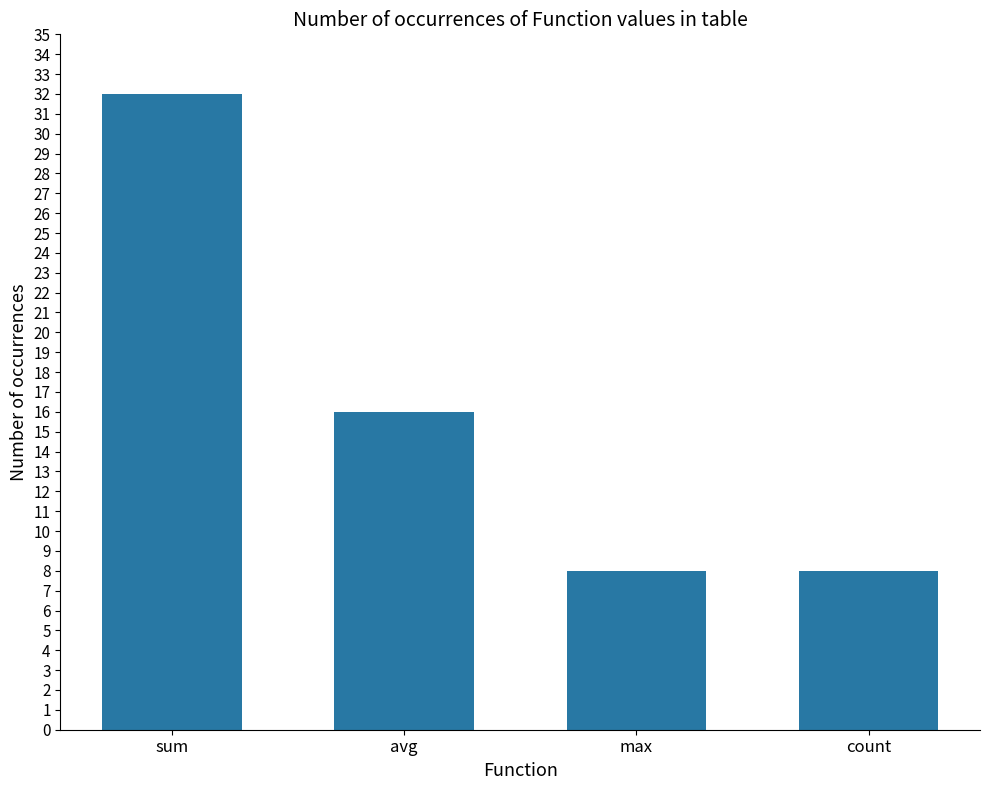

Reading left to right, list all the values displayed in this chart.

32	16	8	8